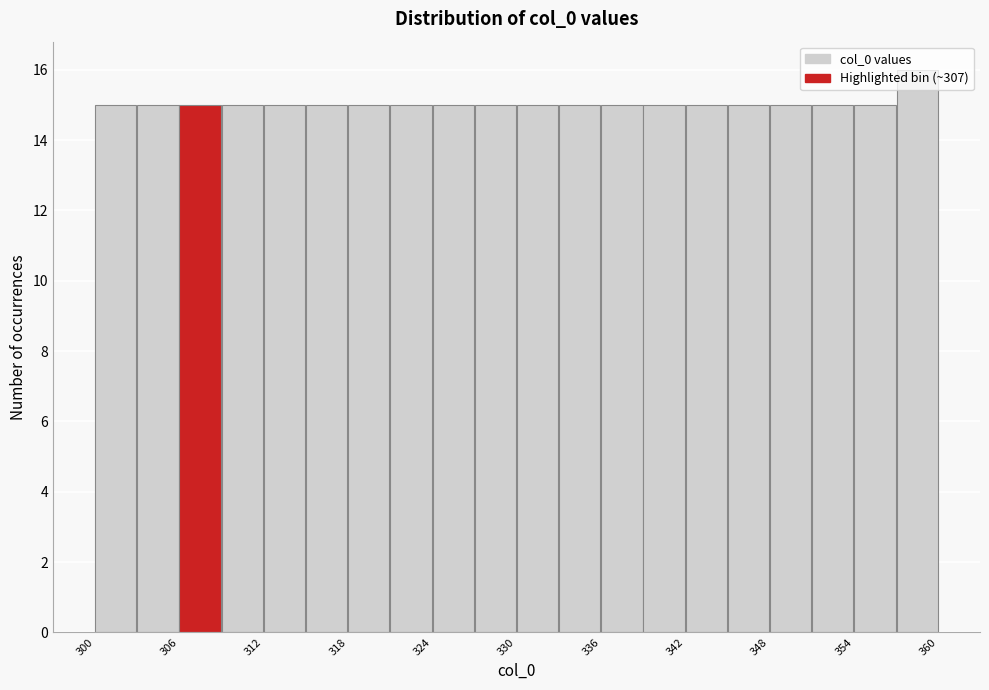

Around what value on the x-axis is the tallest bar? Give the approximate position of its centre, as read against the axis.

358